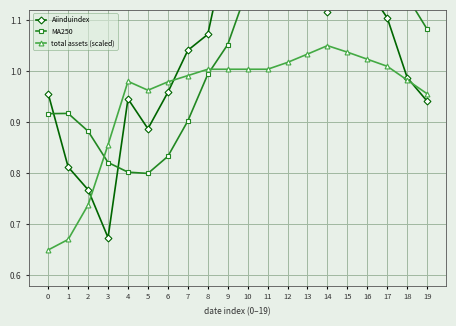

Reading left to right, list all the values displayed in this chart.

Aiinduindex: 0=1.0	1=0.8	2=0.8	3=0.7	4=0.9	5=0.9	6=1.0	7=1.0	8=1.1	9=1.3	10=1.2	11=1.3	12=1.2	13=1.2	14=1.1	15=1.2	16=1.2	17=1.1	18=1.0	19=0.9
MA250: 0=0.9	1=0.9	2=0.9	3=0.8	4=0.8	5=0.8	6=0.8	7=0.9	8=1.0	9=1.1	10=1.2	11=1.2	12=1.2	13=1.3	14=1.3	15=1.3	16=1.3	17=1.2	18=1.1	19=1.1
total assets (scaled): 0=0.7	1=0.7	2=0.7	3=0.9	4=1.0	5=1.0	6=1.0	7=1.0	8=1.0	9=1.0	10=1.0	11=1.0	12=1.0	13=1.0	14=1.1	15=1.0	16=1.0	17=1.0	18=1.0	19=1.0